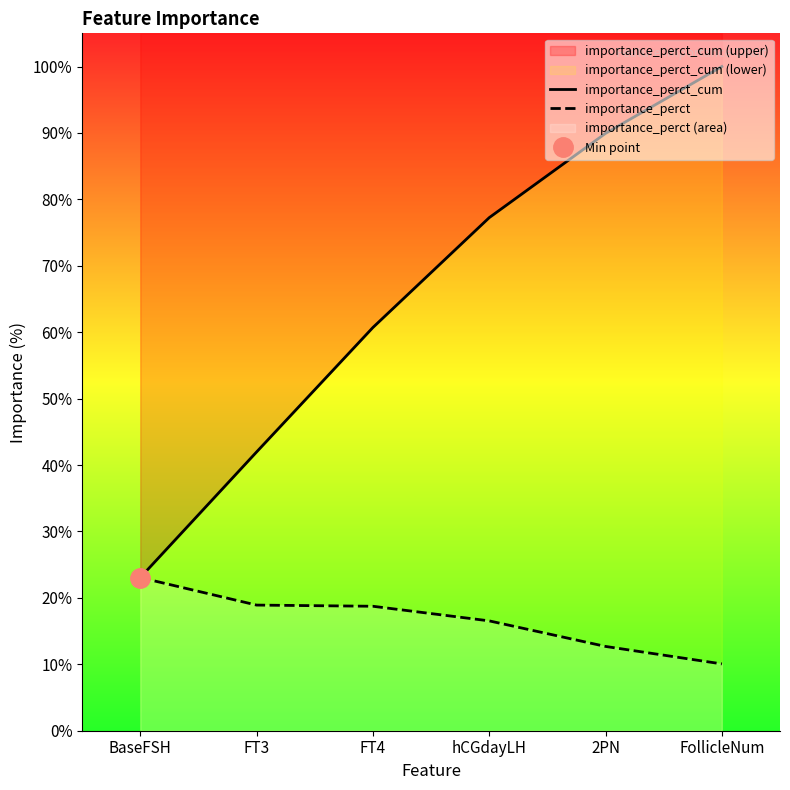

How many importance_perct_cum values are between 0 and 1?

6